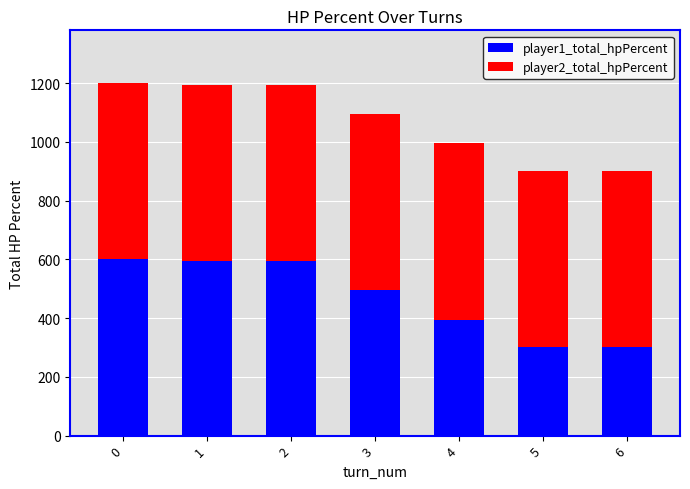

The value of player1_total_hpPercent at 1 is 595. True or false?

True